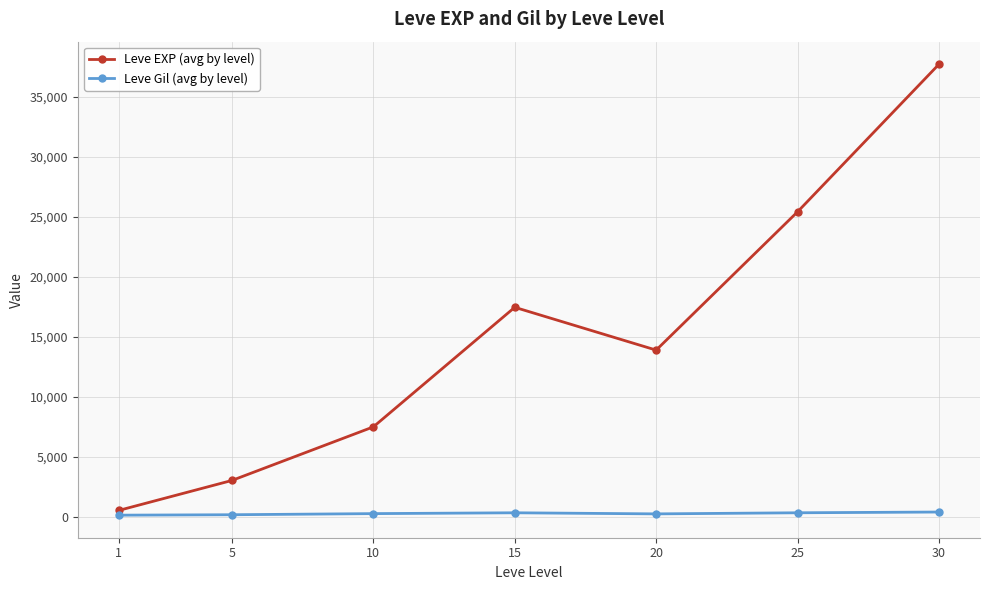

Which series has the largest total across all categories?

Leve EXP (avg by level)